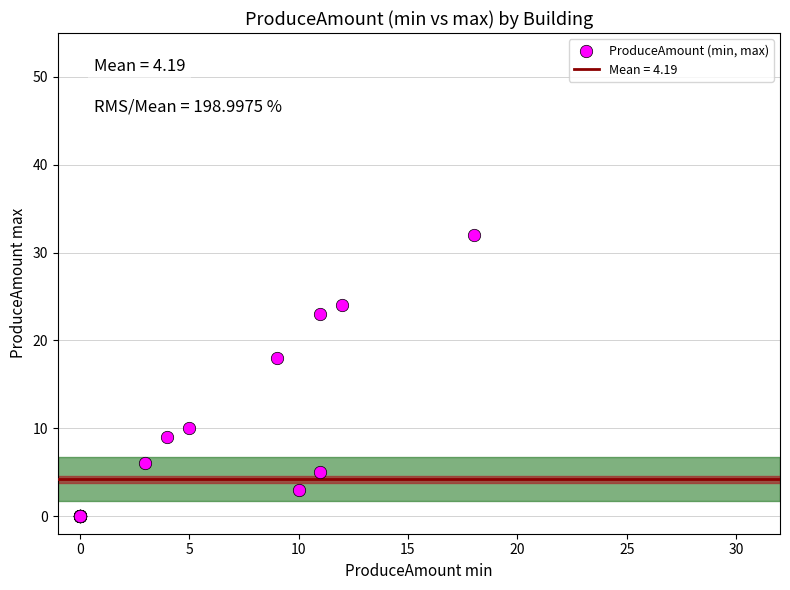

What Y value in the scatter plot is closest to 16?

18